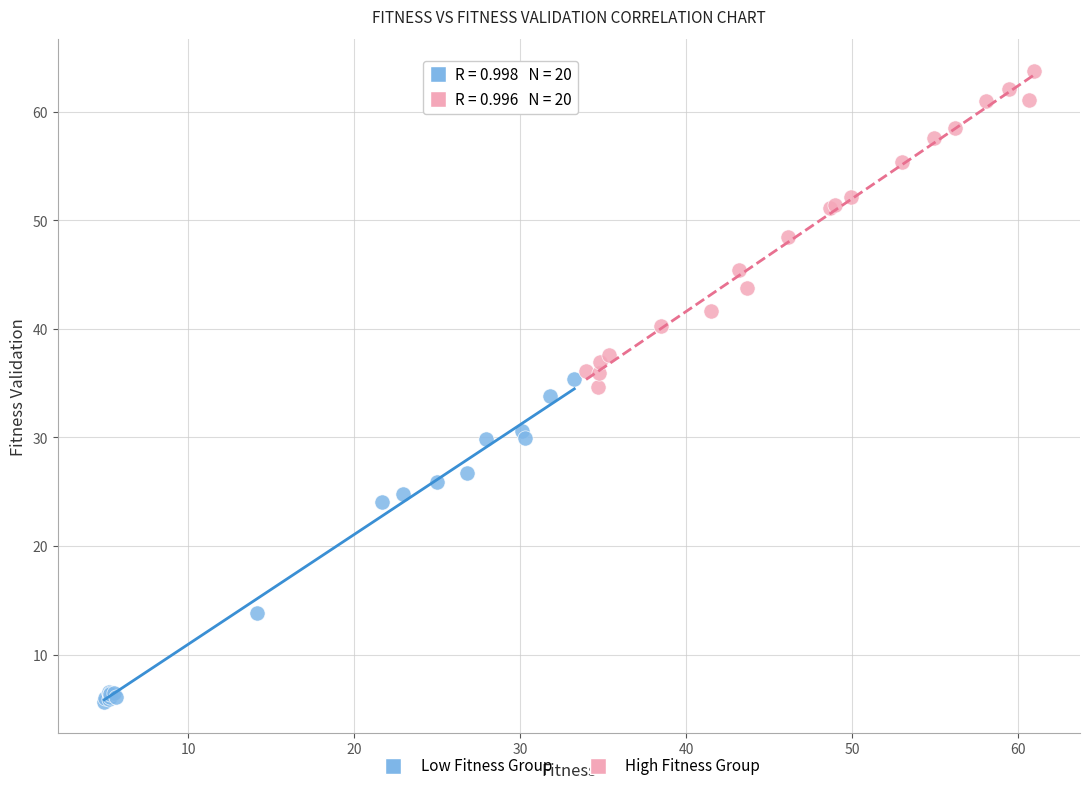

Which series has the largest Y range (max minus min)?

Low Fitness Group